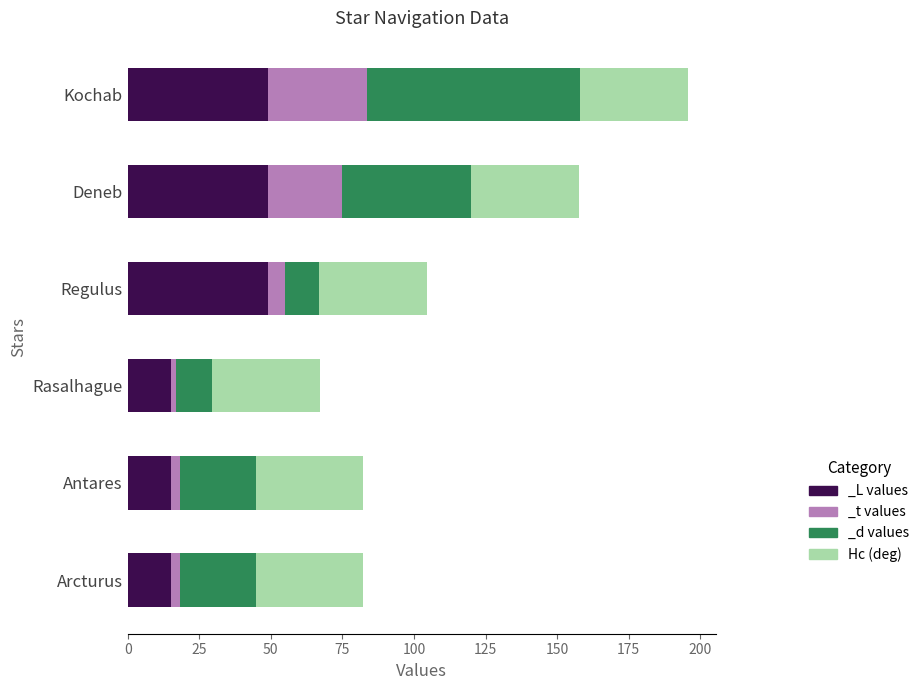

What is the difference between the maximum and minimum values in the _t values series?

32.9